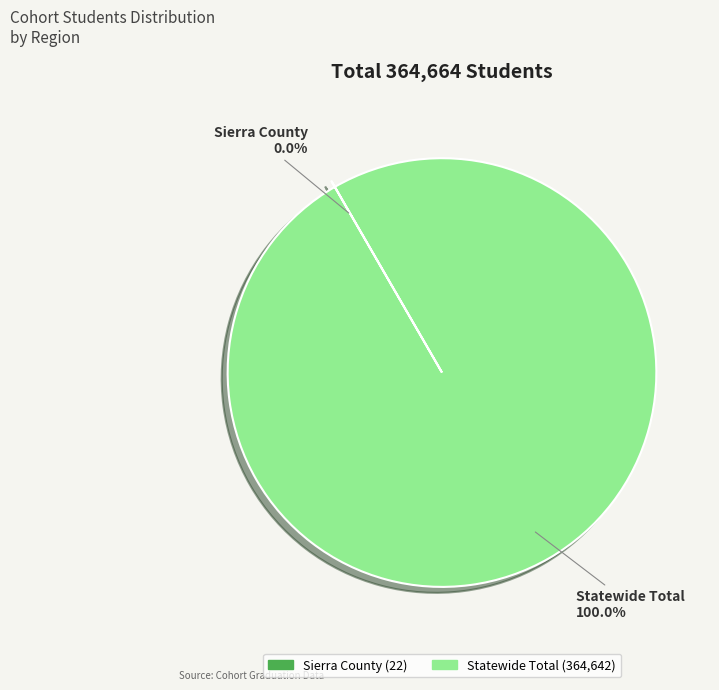

What is the largest slice in the pie chart?

Statewide Total